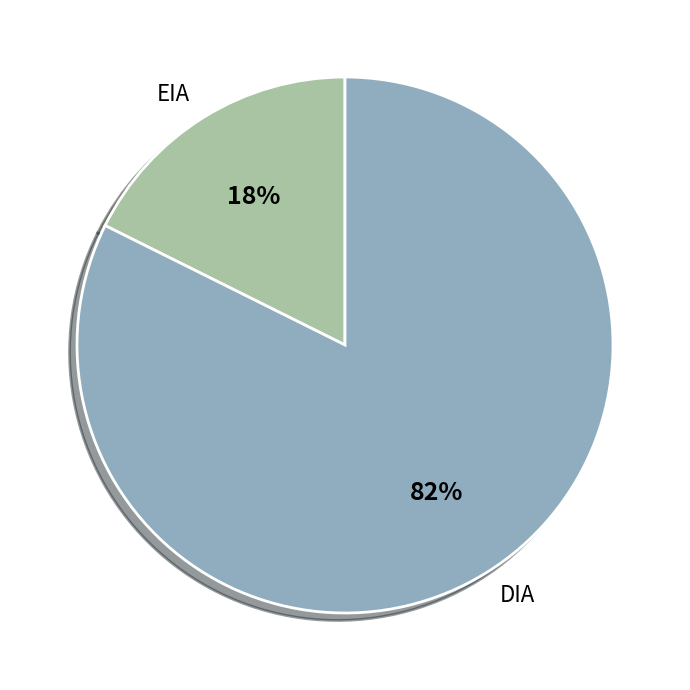

Is EIA the majority of the pie?

No